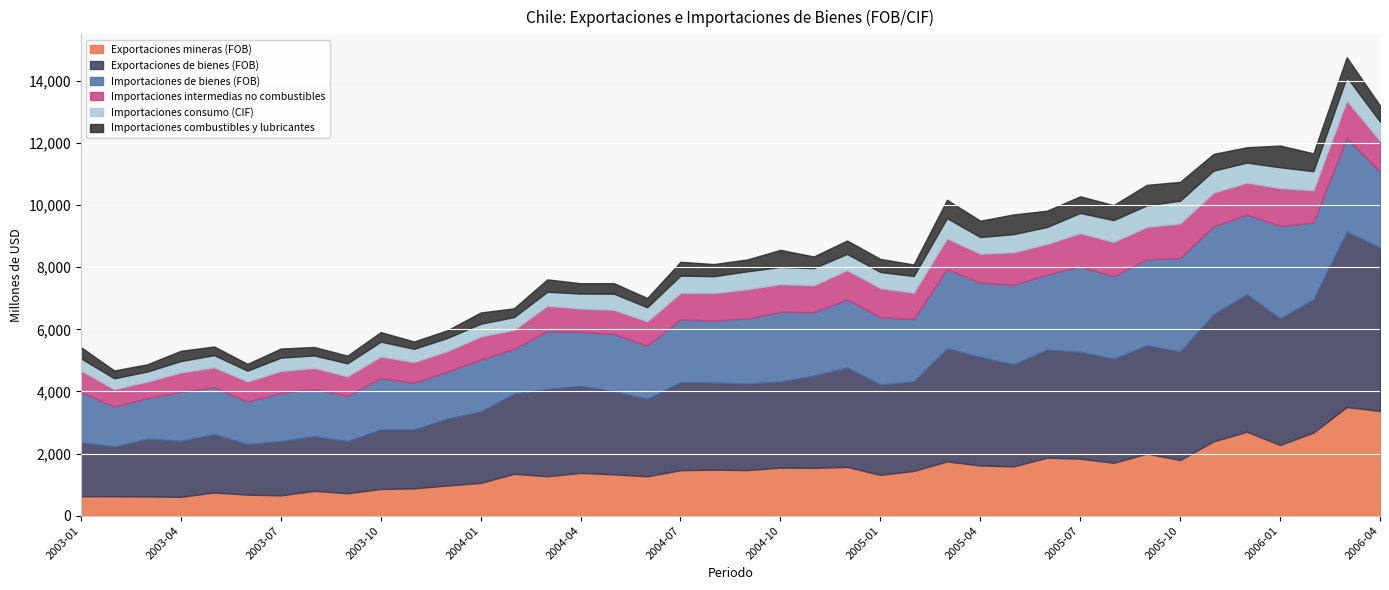

List the labels in order of Importaciones combustibles y lubricantes value, smallest first.

2003-06, 2003-03, 2003-11, 2003-12, 2003-09, 2003-02, 2003-08, 2003-05, 2004-02, 2003-07, 2004-06, 2003-10, 2003-04, 2004-04, 2004-05, 2003-01, 2004-01, 2005-02, 2004-11, 2004-09, 2004-08, 2004-03, 2005-01, 2004-12, 2004-07, 2005-08, 2005-12, 2006-04, 2005-06, 2005-04, 2005-07, 2005-11, 2004-10, 2006-02, 2005-03, 2005-10, 2005-05, 2006-03, 2005-09, 2006-01